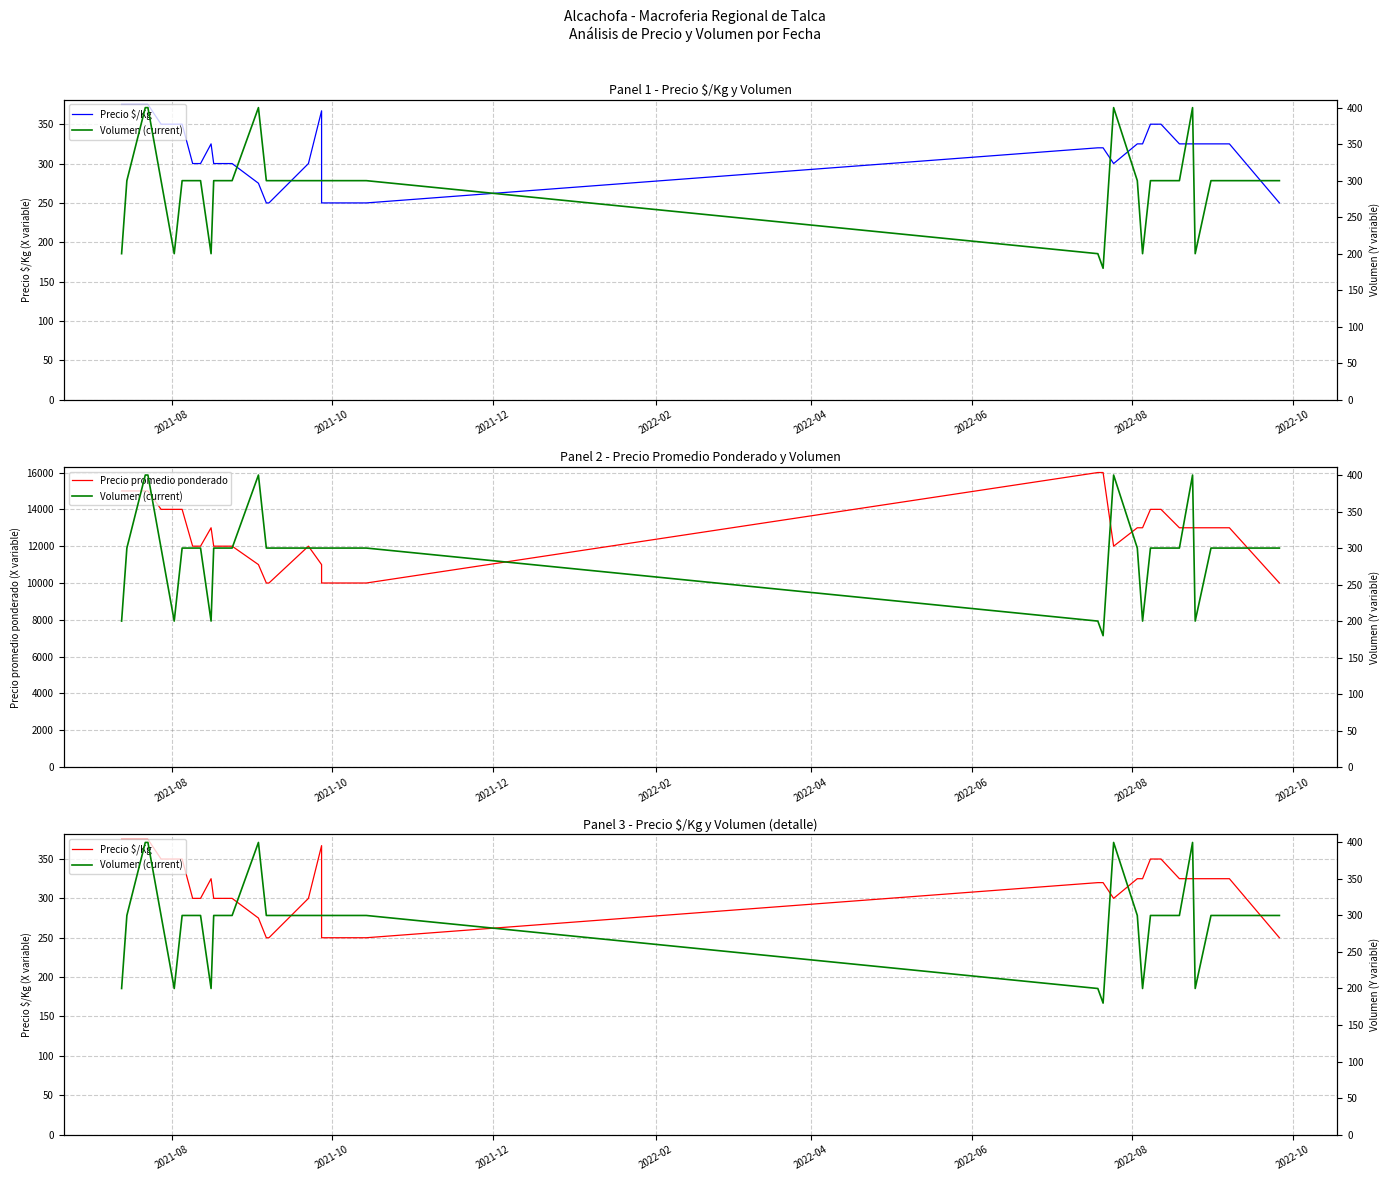

Reading left to right, transcribe all the data shown in this chart.

Precio $/Kg: 375	375	375	375	350	350	350	300	300	300	325	300	300	300	275	250	250	300	367	250	250	250	250	250	250	250	320	320	300	325	325	350	350	350	325	325	325	325	325	250
Precio promedio ponderado: 15000	15000	15000	15000	14000	14000	14000	12000	12000	12000	13000	12000	12000	12000	11000	10000	10000	12000	11000	10000	10000	10000	10000	10000	10000	10000	16000	16000	12000	13000	13000	14000	14000	14000	13000	13000	13000	13000	13000	10000
Volumen (current): 200	300	400	400	300	200	300	300	300	300	200	300	300	300	400	300	300	300	300	300	300	300	300	300	300	300	200	180	400	300	200	300	300	300	300	400	200	300	300	300